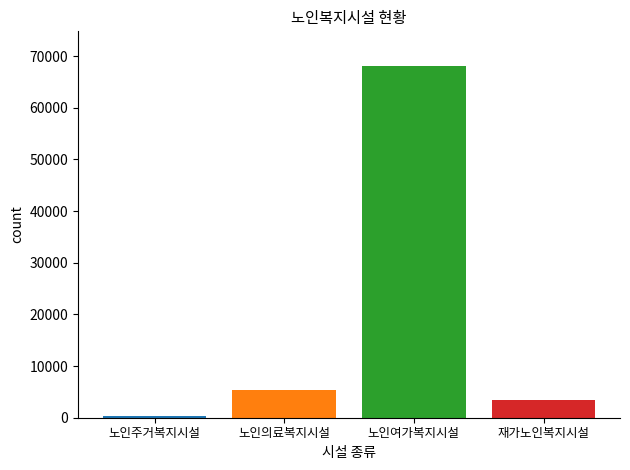

List the labels in order of value, largest first.

노인여가복지시설, 노인의료복지시설, 재가노인복지시설, 노인주거복지시설